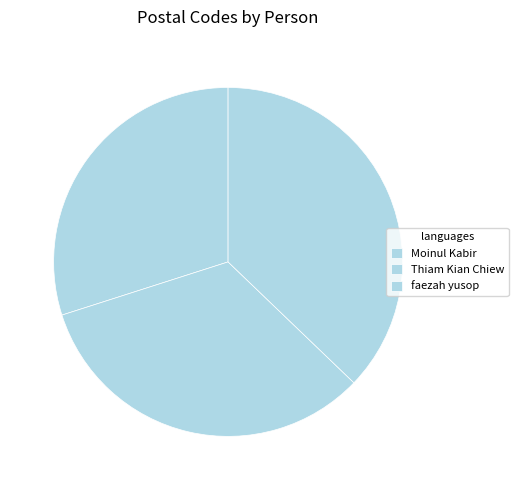

To the nearest percent, what is the difference between the largest and smallest slice percentages?

7%